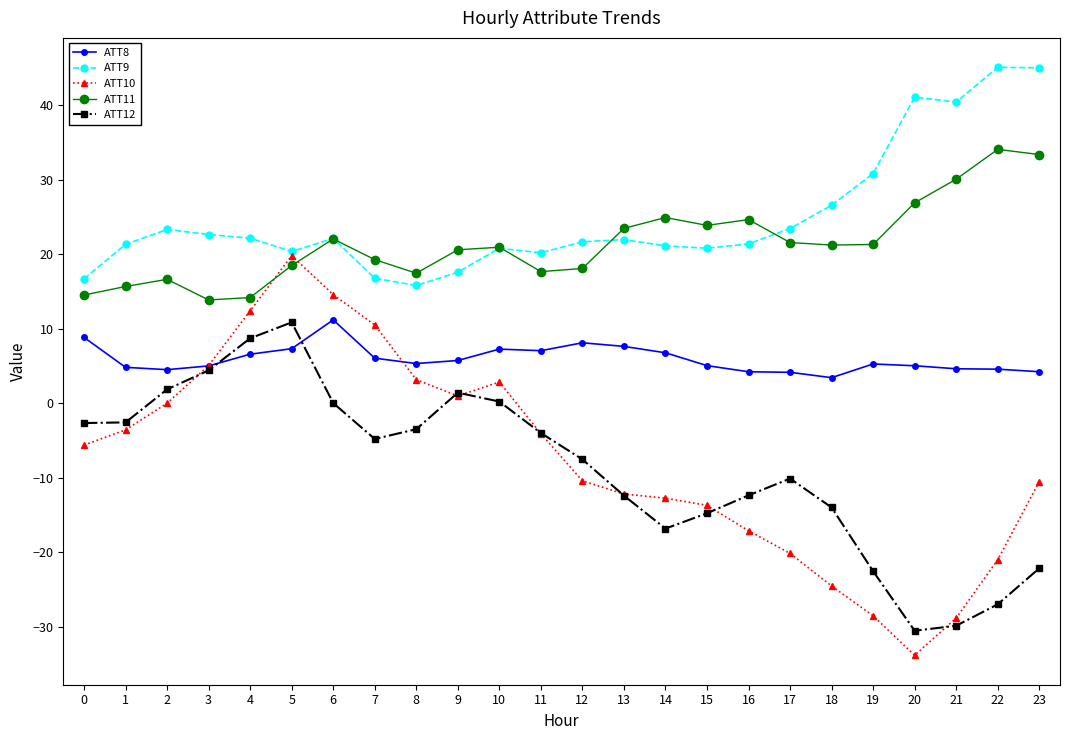

What is the highest value of the ATT8 series?

11.2